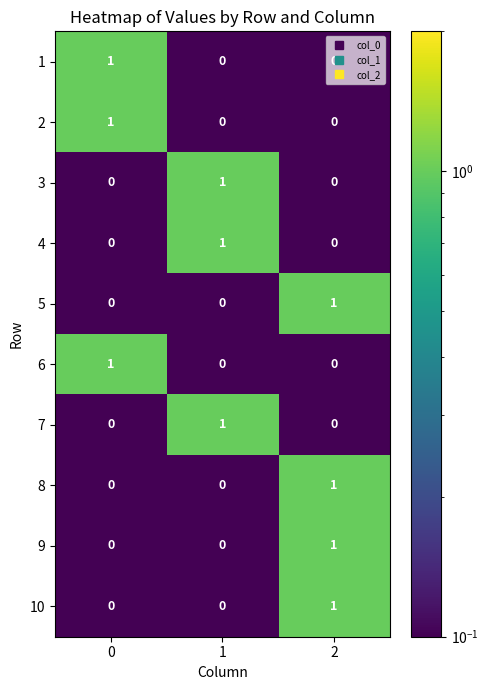

Is it true that 1 equals 1 at 2?

False